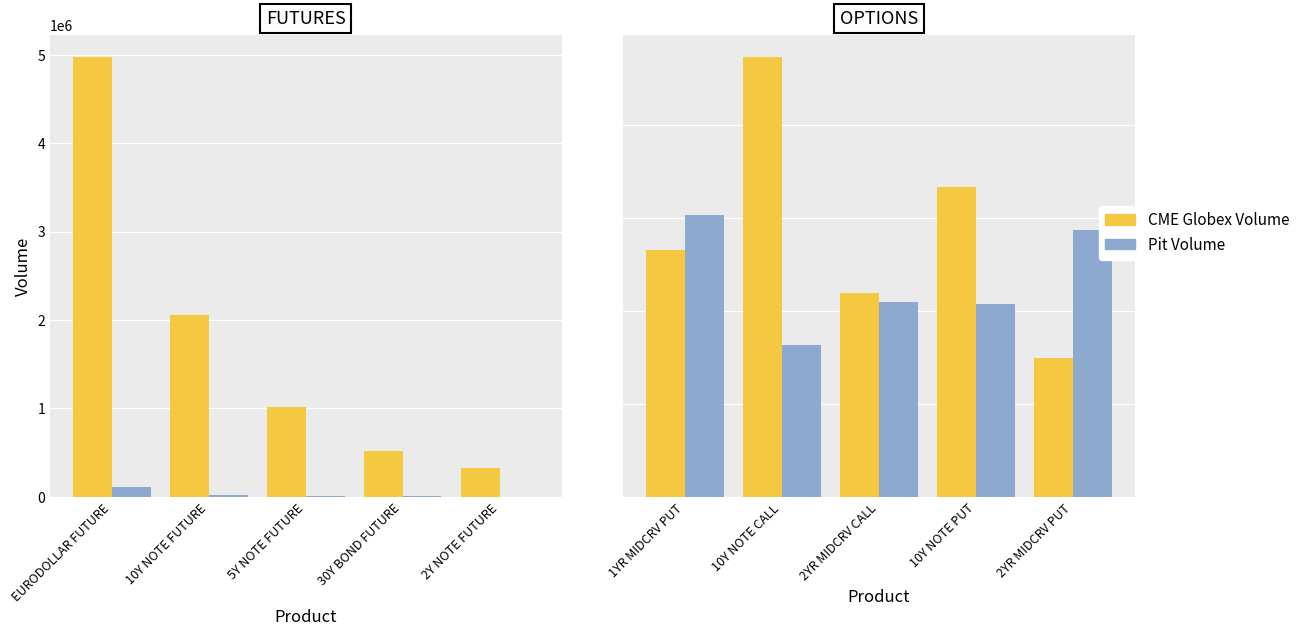

Is it true that Pit Volume equals 151703 at 1YR MIDCRV PUT?

True